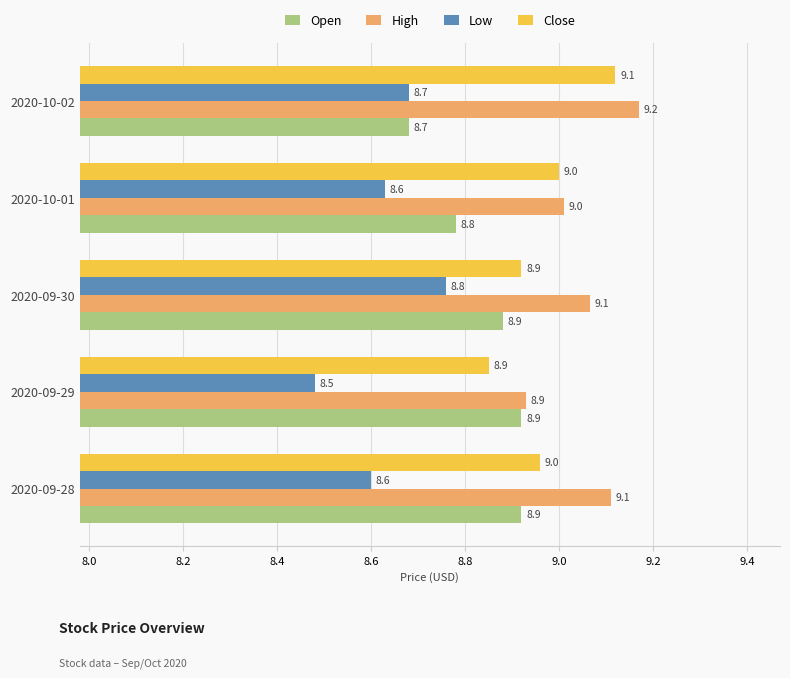

What is the average value of the Low series?

8.6